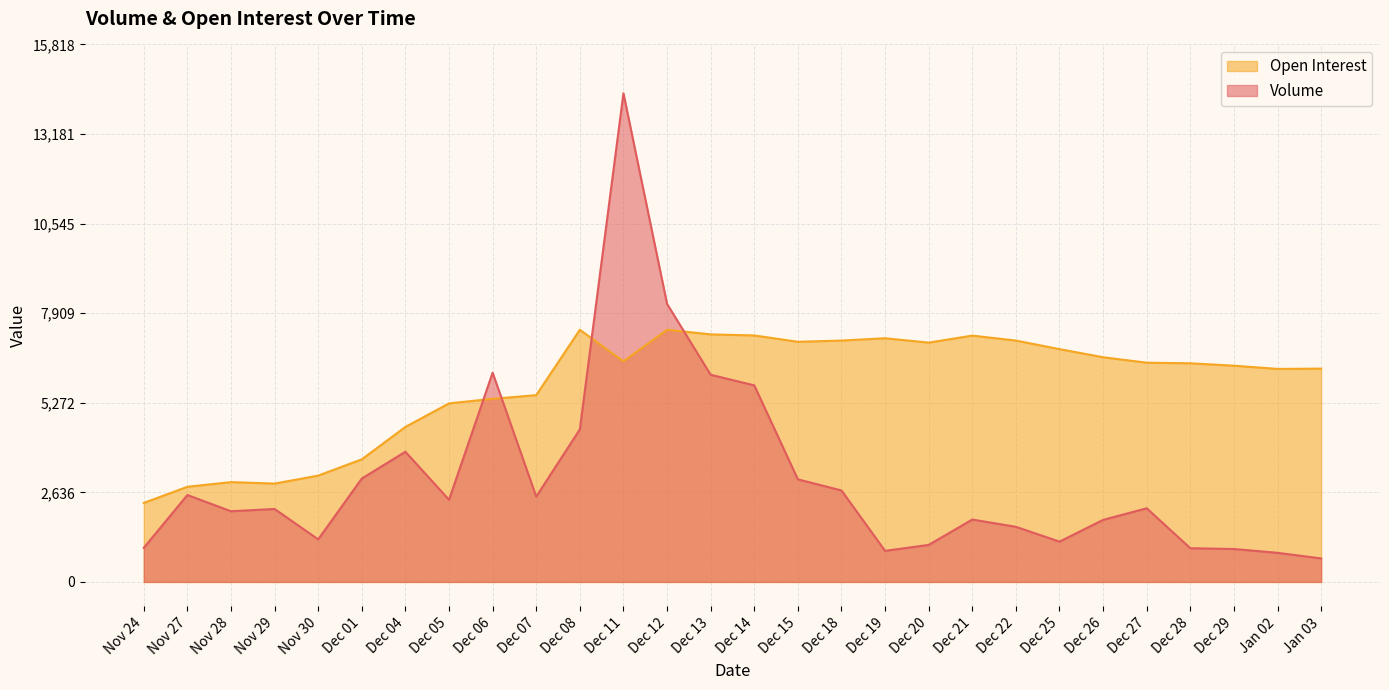

Does the chart display data point markers on the line(s)?

No